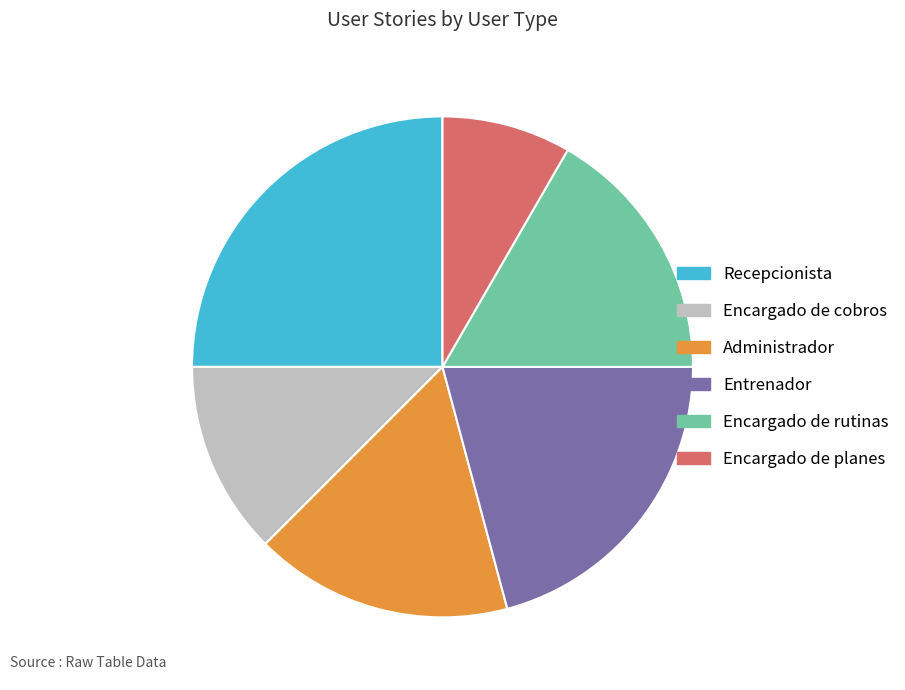

Is it true that Encargado de cobros is 12% of the pie?

True